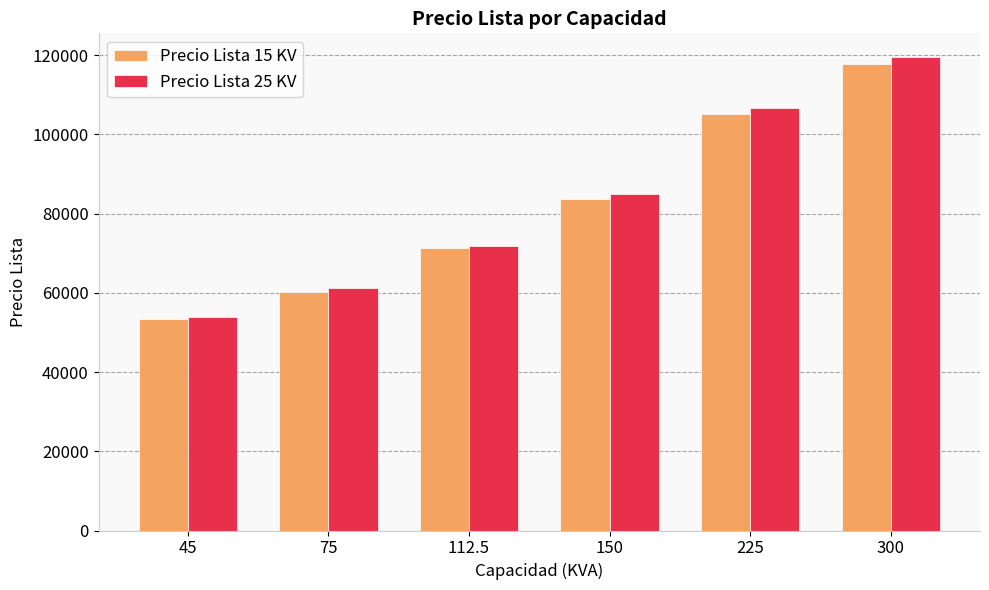

How many bars are there in each group?

2